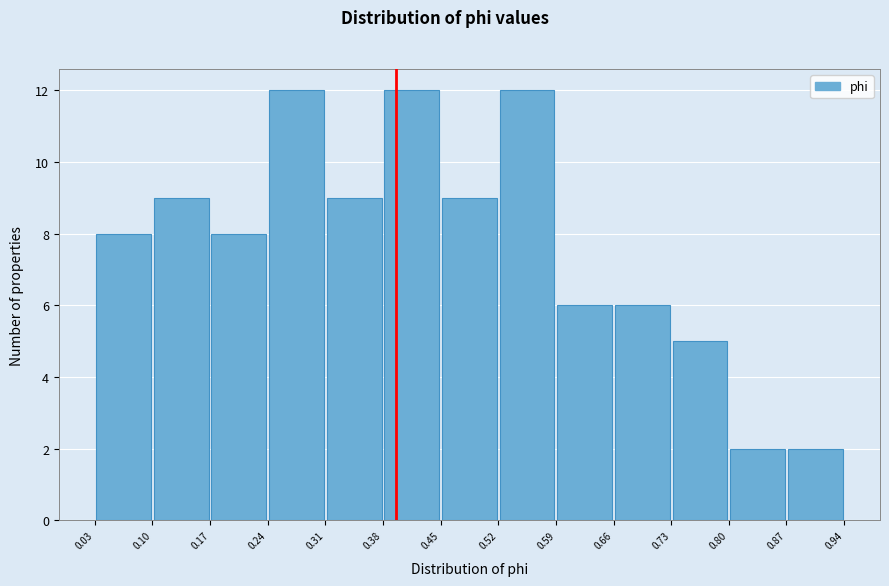

Reading left to right, transcribe this chart: for each bar, give the range it covers on the x-axis and its height. The values are not printed on the chart, so give them approximately, as read against the axis.

0.03 to 0.10: 8
0.10 to 0.17: 9
0.17 to 0.24: 8
0.24 to 0.31: 12
0.31 to 0.38: 9
0.38 to 0.45: 12
0.45 to 0.52: 9
0.52 to 0.59: 12
0.59 to 0.66: 6
0.66 to 0.73: 6
0.73 to 0.80: 5
0.80 to 0.87: 2
0.87 to 0.94: 2